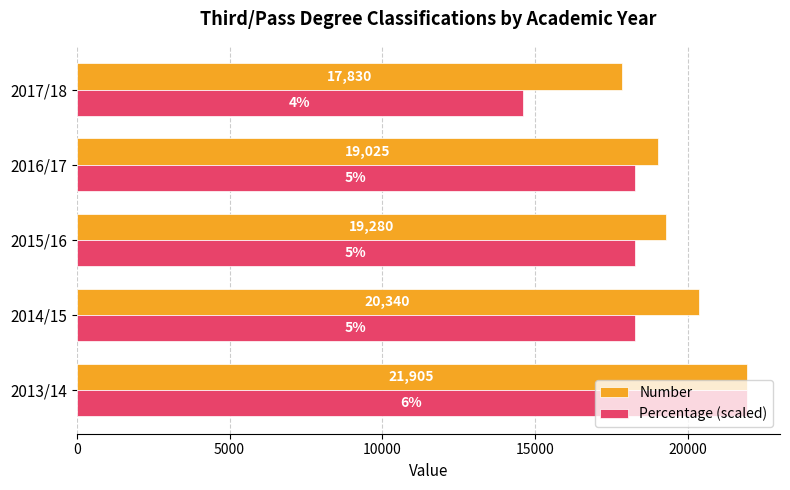

True or false: Number has a value of 20340.0 at 2014/15.

True